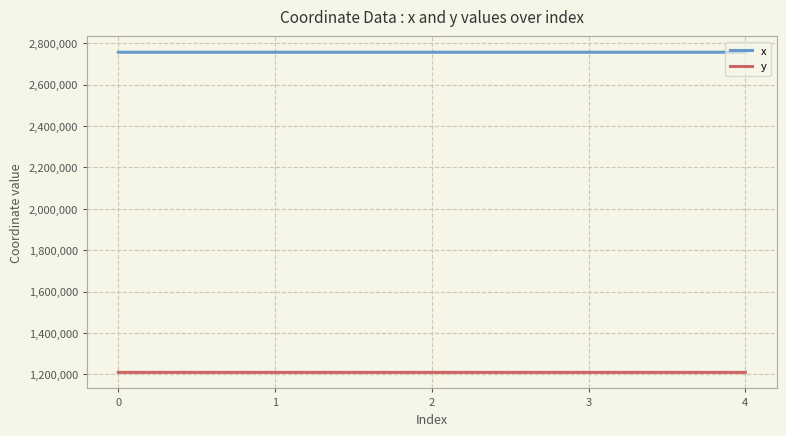

What is the total value across all series at 1?

3966304.5